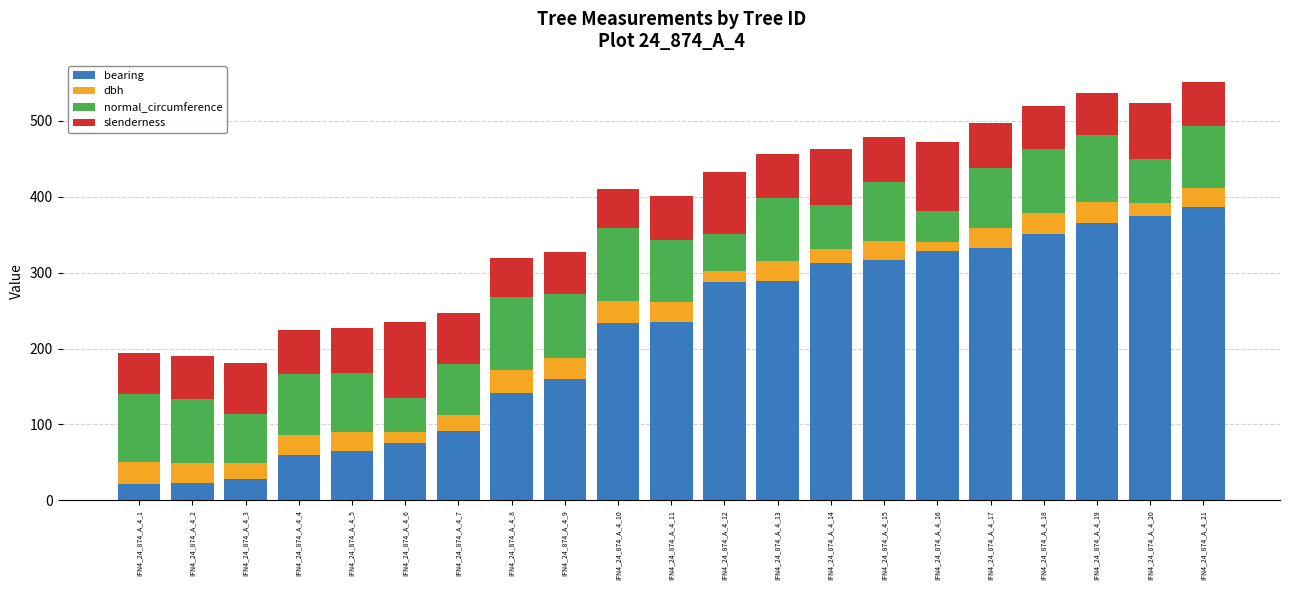

The value of bearing at IFN4_24_874_A_4_13 is 289.0. True or false?

True